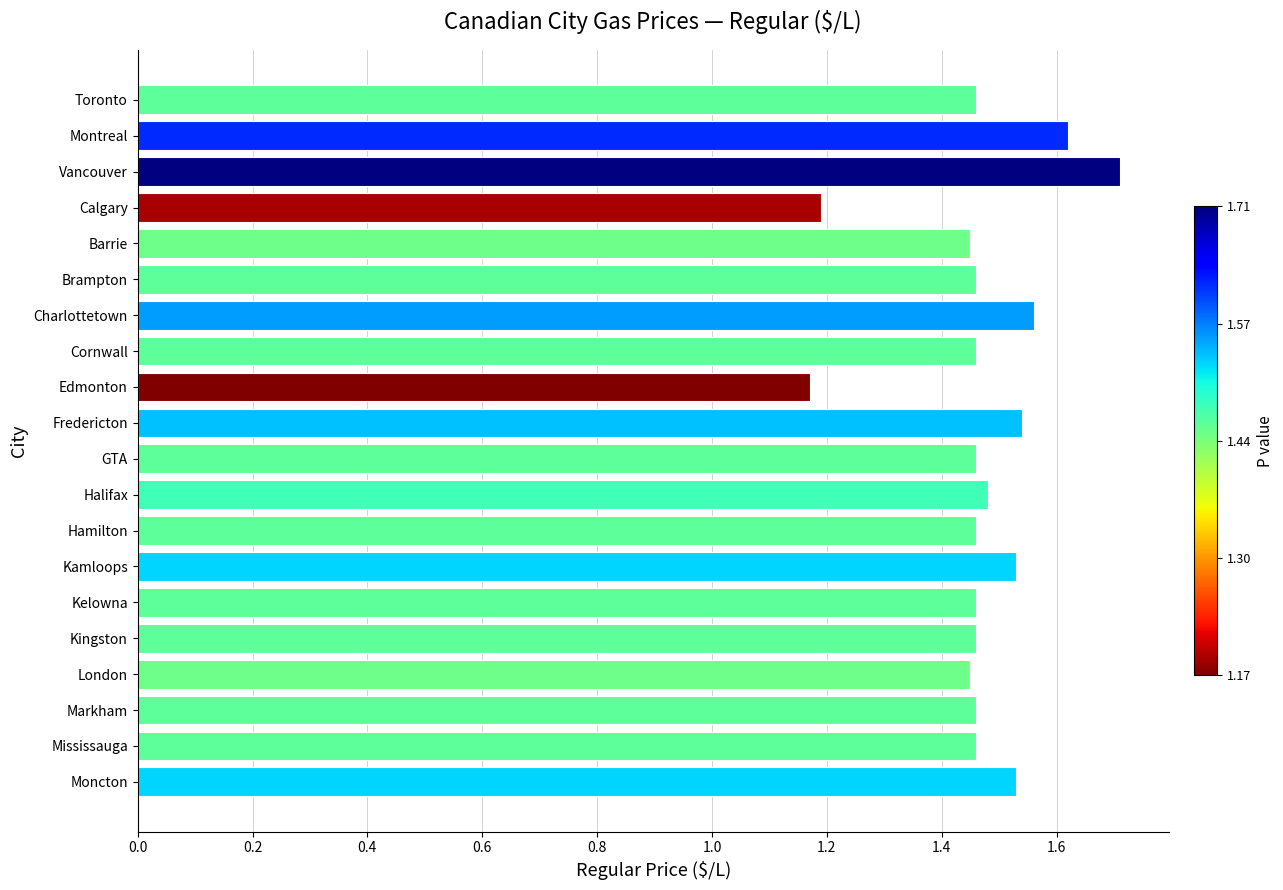

How many values are between 1 and 2?

20